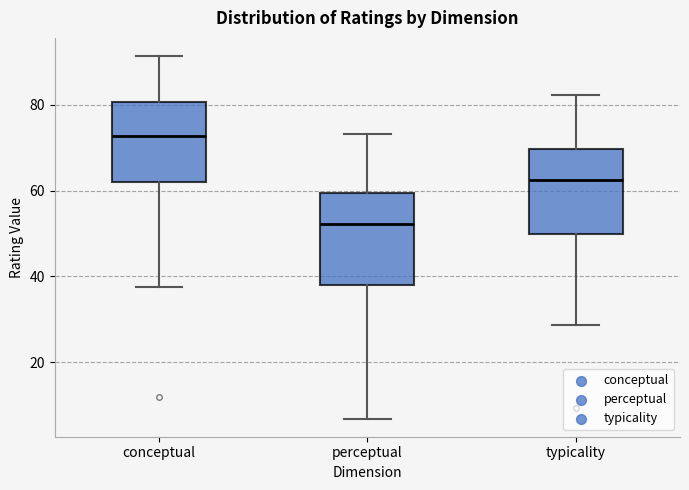

Reading left to right, read every box against the y-axis: the position of its median line, the range the box covers, and the ends of its whiskers. The values are not printed on the chart, so give them approximately, as read against the axis.

conceptual: median 72, box 62 to 80, whiskers 38 to 92
perceptual: median 52, box 38 to 60, whiskers 6 to 74
typicality: median 62, box 50 to 70, whiskers 28 to 82